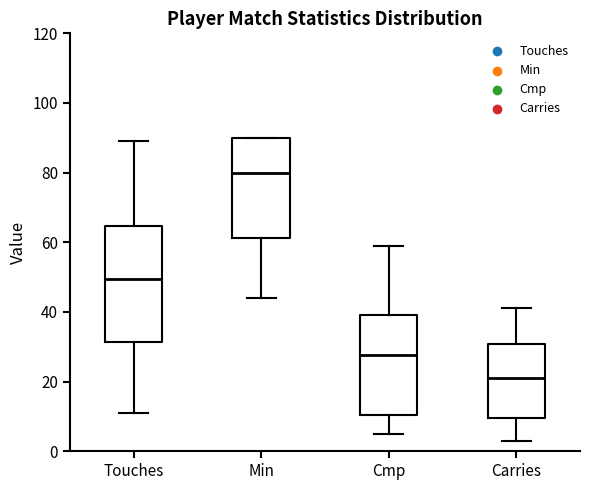

Which box has the highest median line?

Min